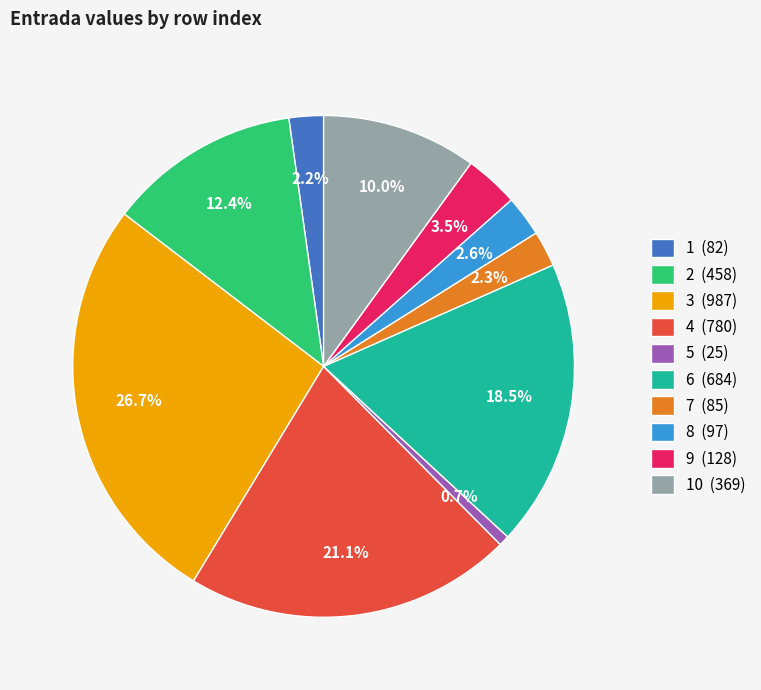

Approximately how many times larger is the value at 3 (987) compared to 10 (369)?

2.7